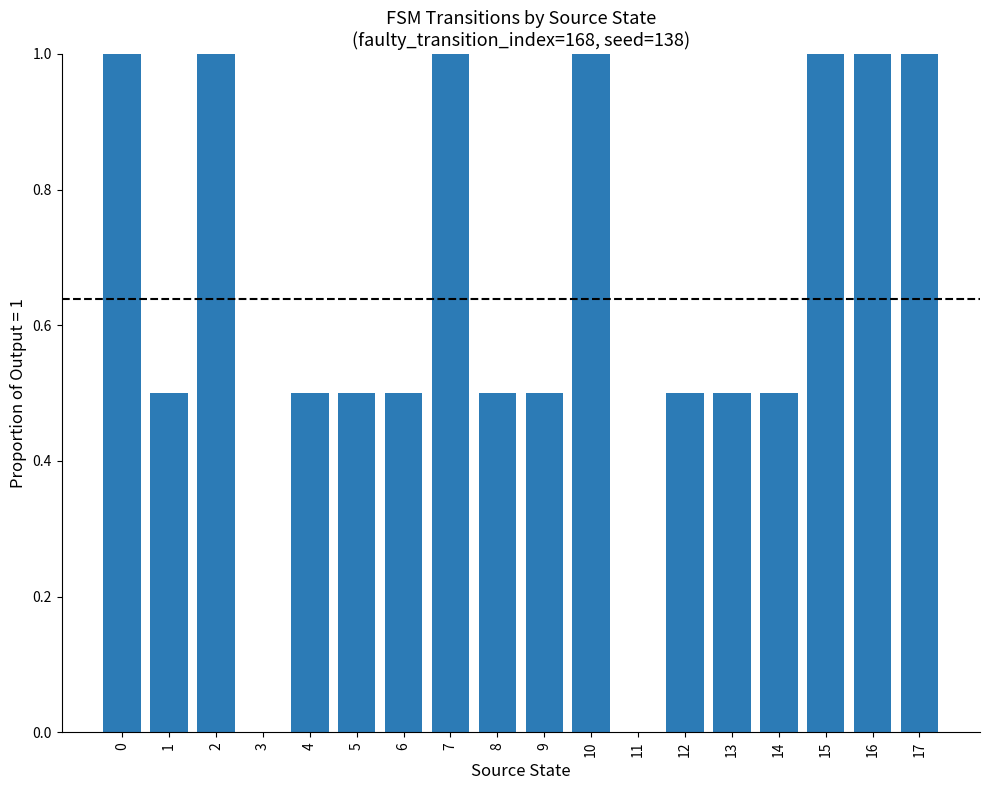

What is the sum of the values at 12 and 15?

1.5